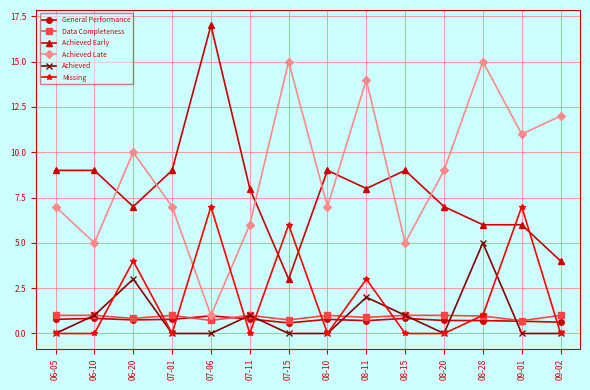

Is it true that Achieved Early equals 8.0 at 07-11?

True